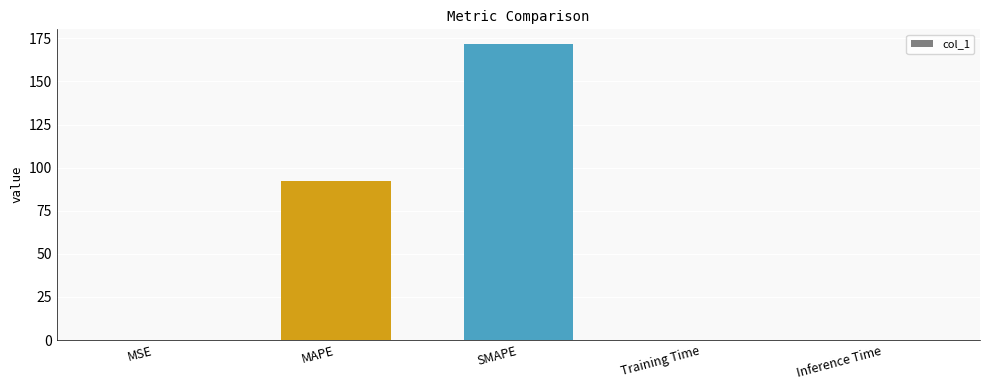

What is the average value?

52.8